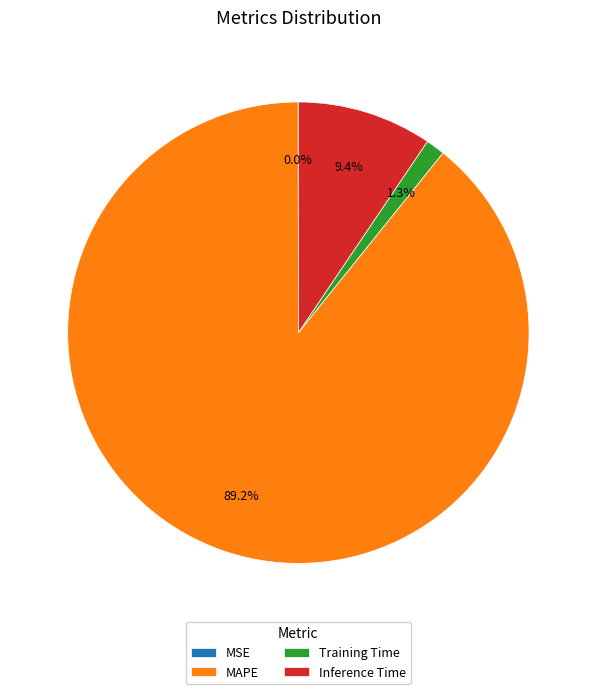

Which slice represents more than half of the pie?

MAPE